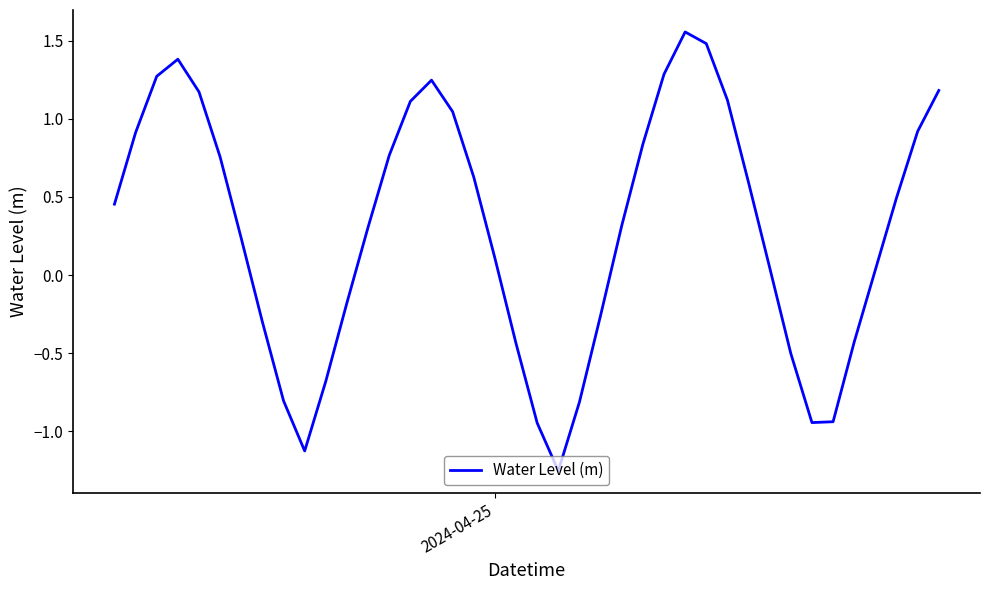

What is the difference between the maximum and minimum values?

2.8